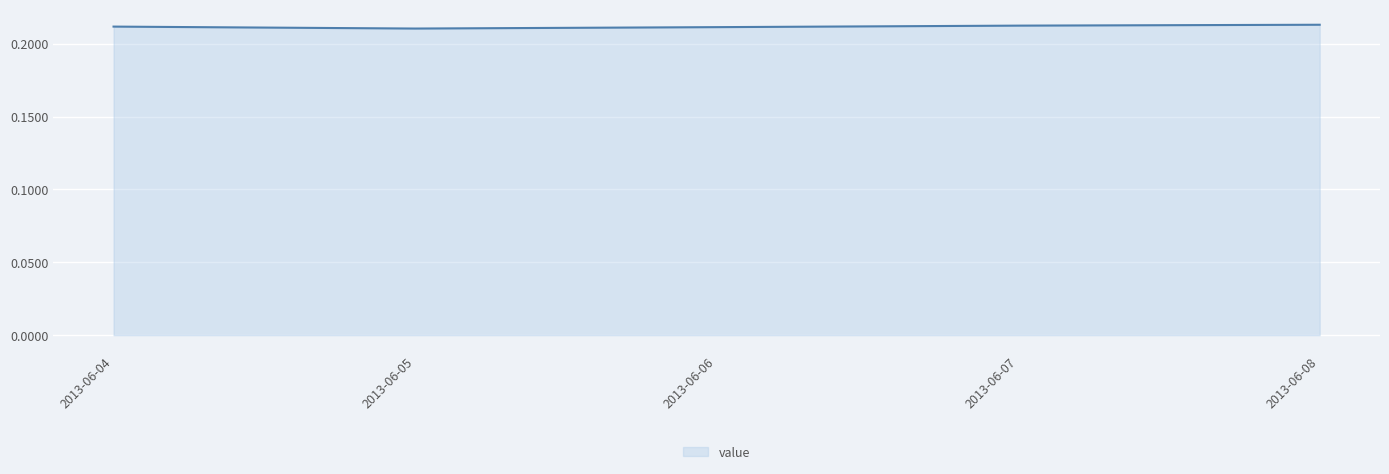

The chart shows a value of 0.3 at 2013-06-06. True or false?

False